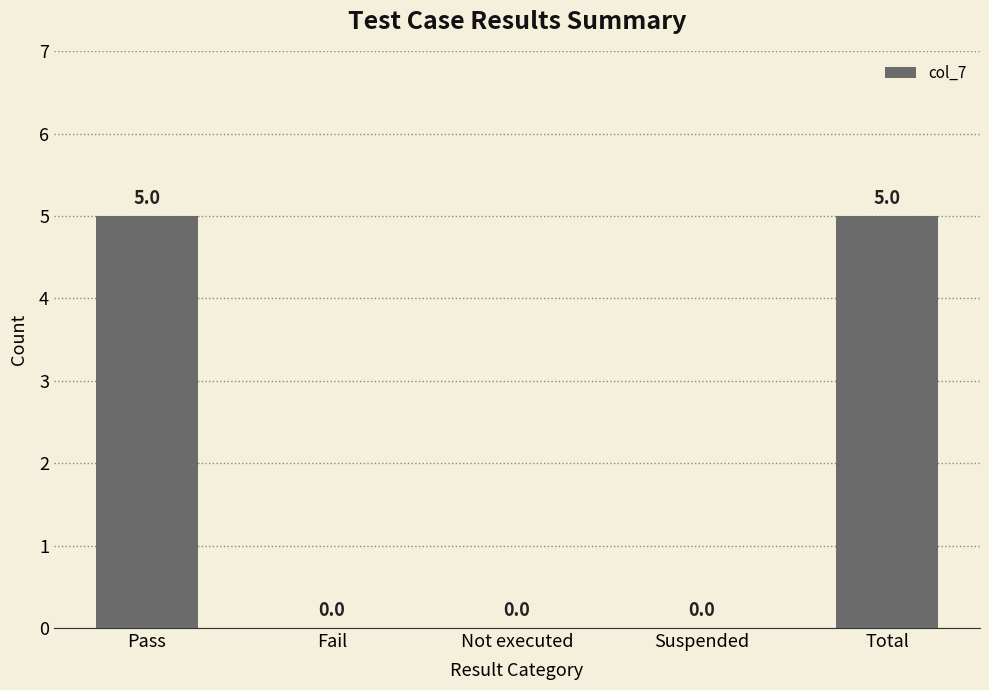

How many categories are shown in the chart?

5